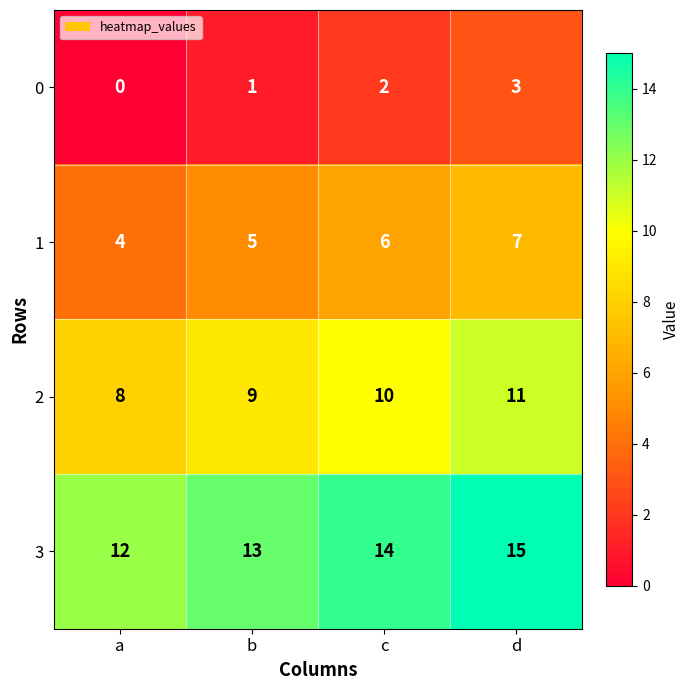

What is the greatest value displayed?

15